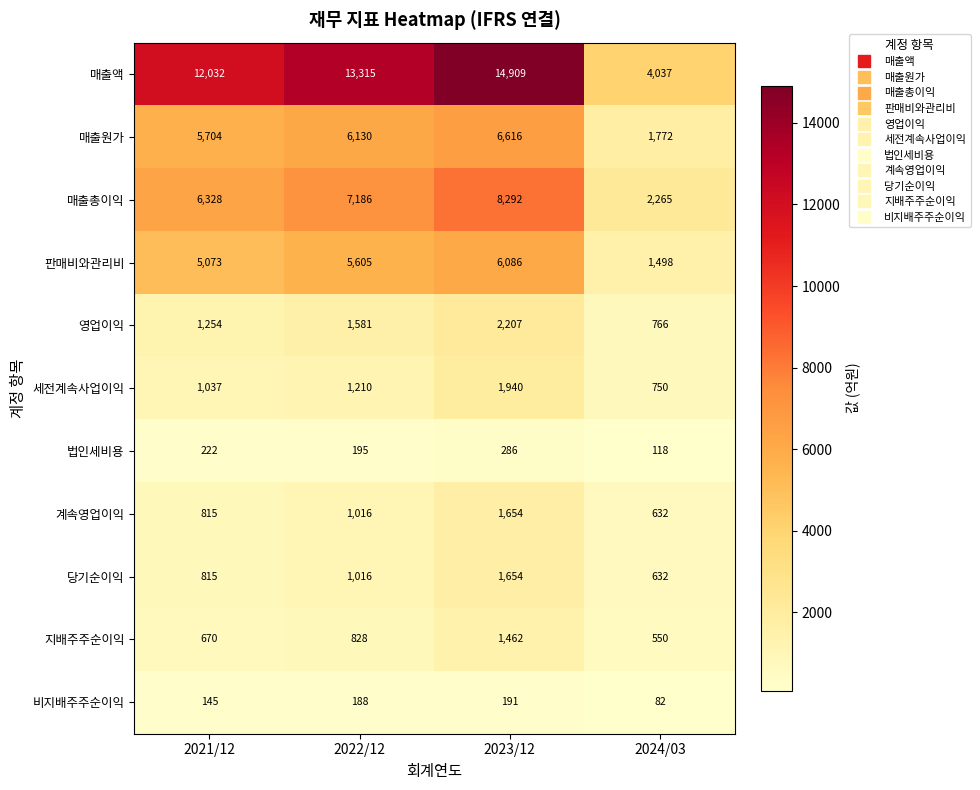

What is the sum of all 계속영업이익 values?

4117